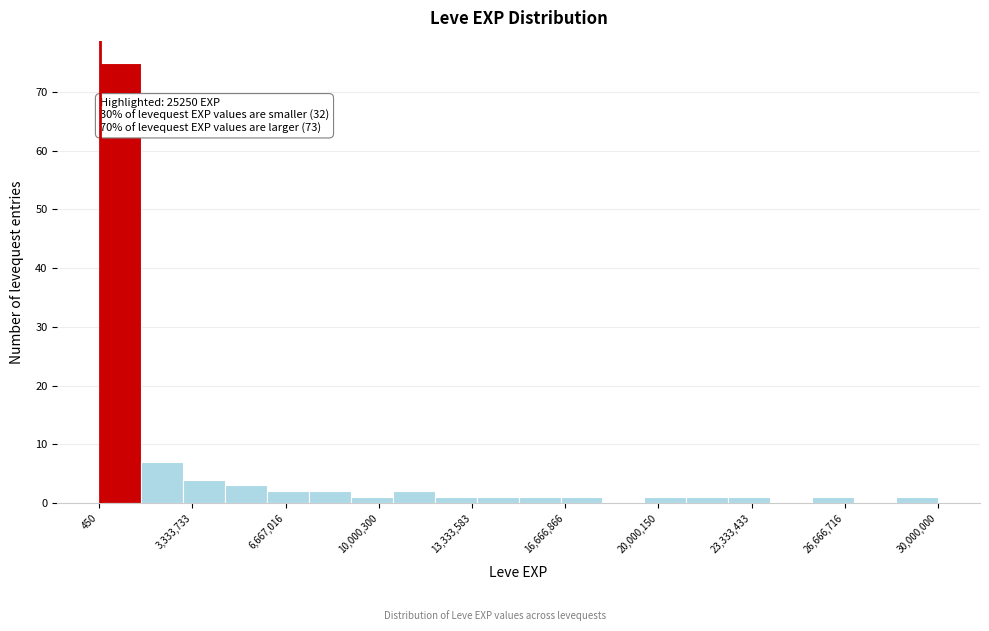

Read against the x-axis, roughly where is the centre of the tallest bar?

1000000